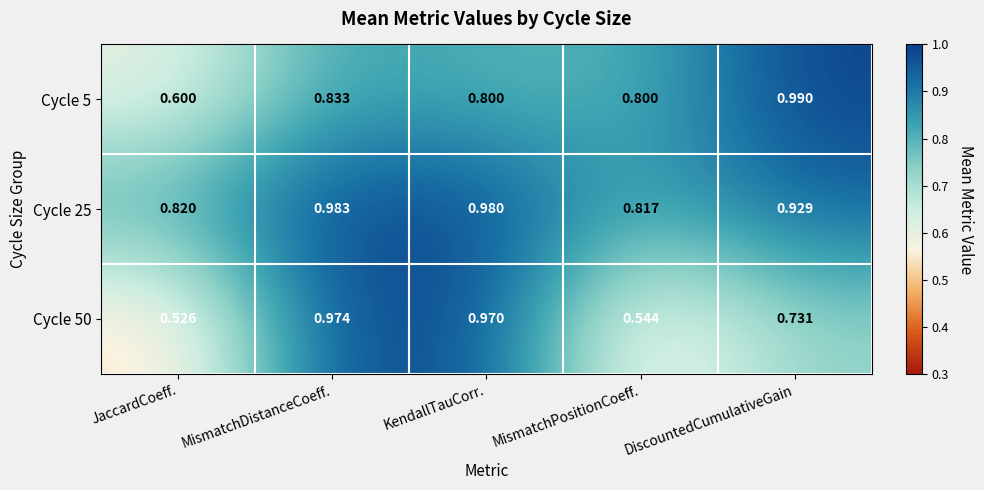

At which label is Cycle 50 closest to 0?

JaccardCoeff.